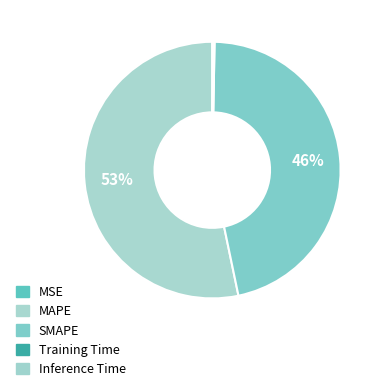

To the nearest percent, what is the difference between the Inference Time and MAPE slice percentages?

53%